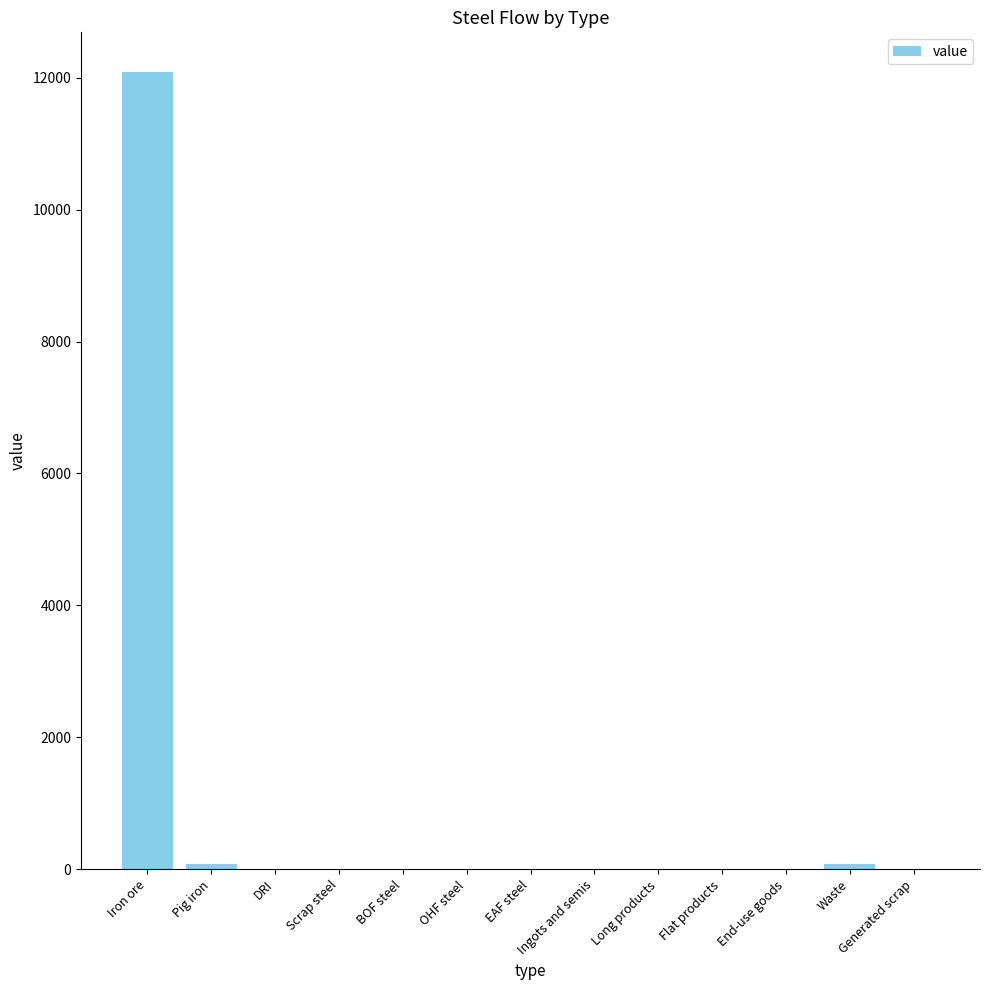

Are the bars grouped side by side (vs. stacked)?

No